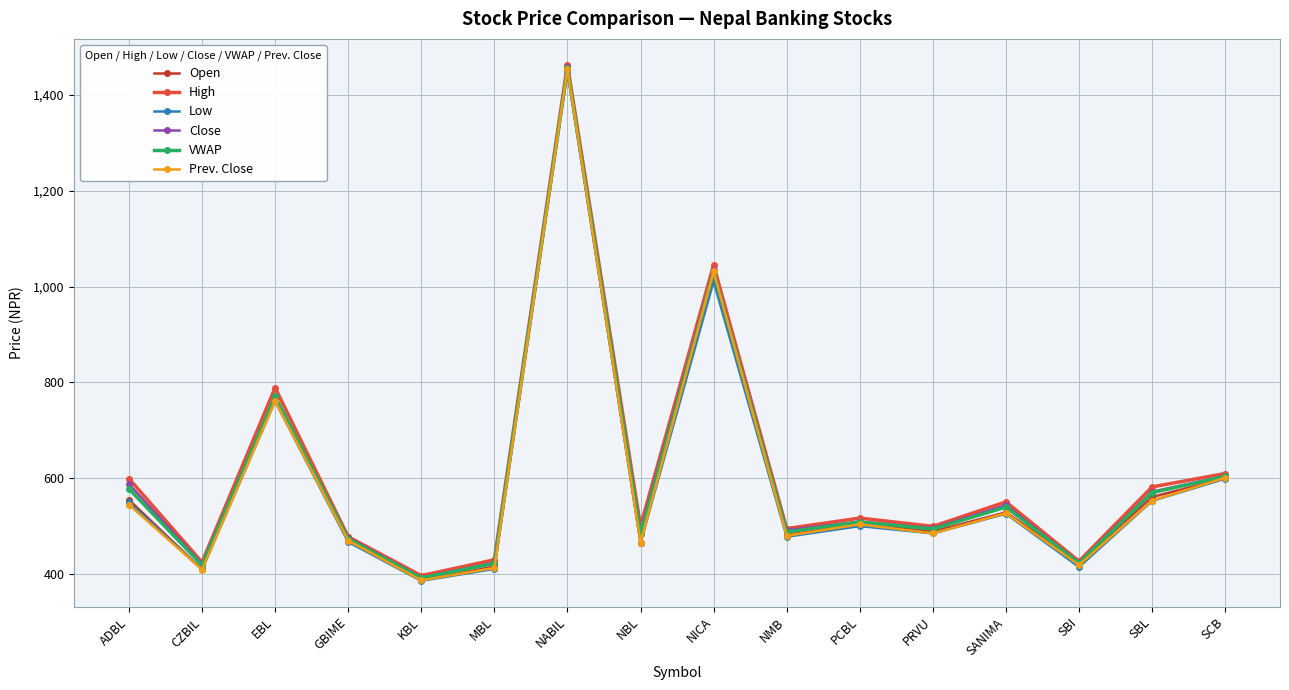

What value does the High series have at SANIMA?

550.8